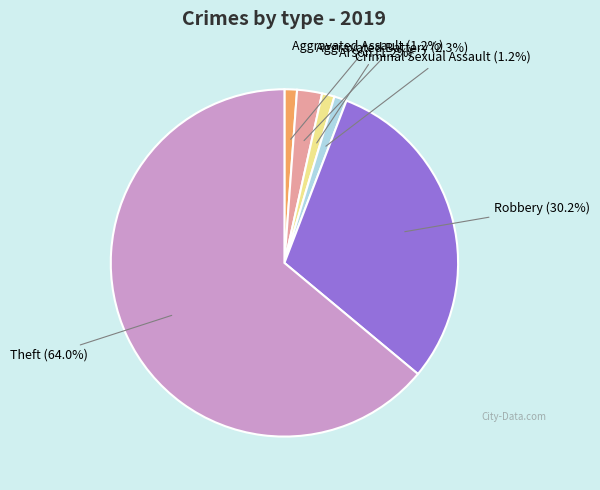

Does any single category account for the majority?

Yes